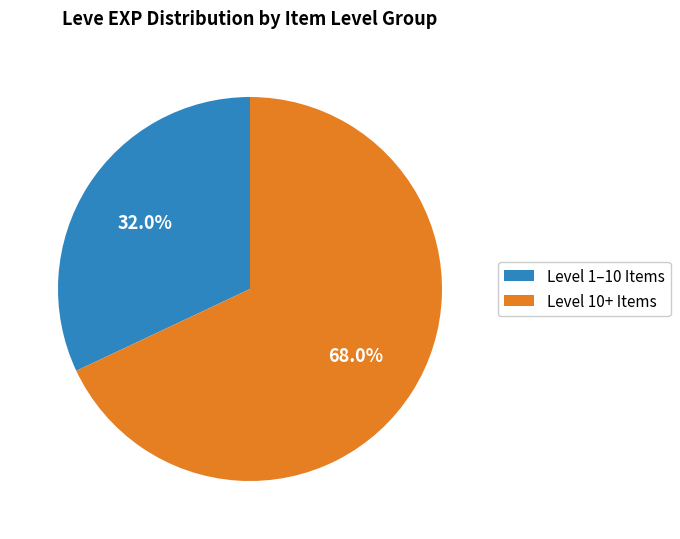

How many slices are in this pie chart?

2